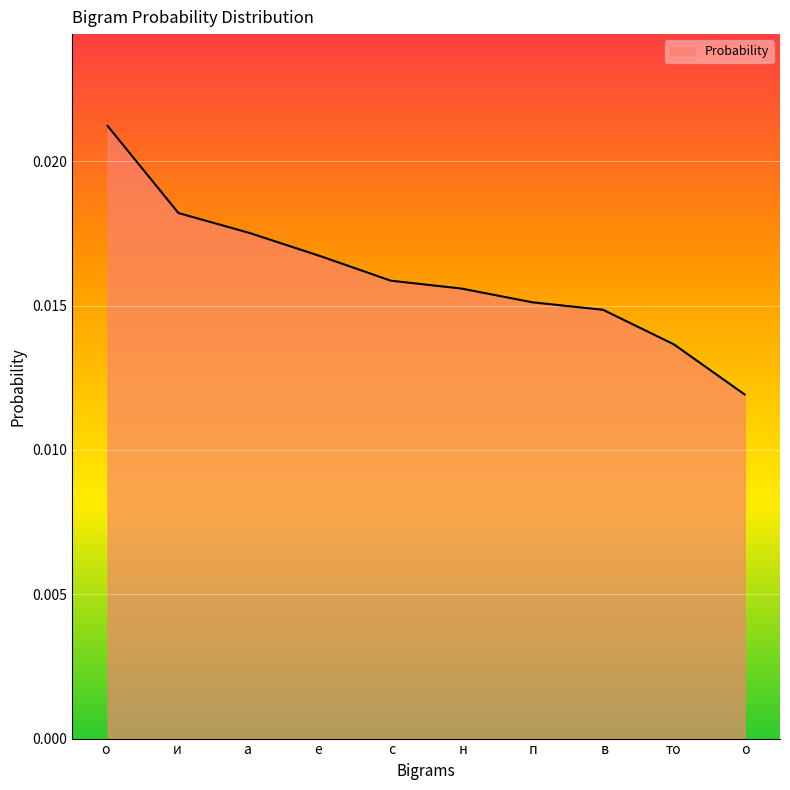

Where is the data nearest to the value 0?

 о